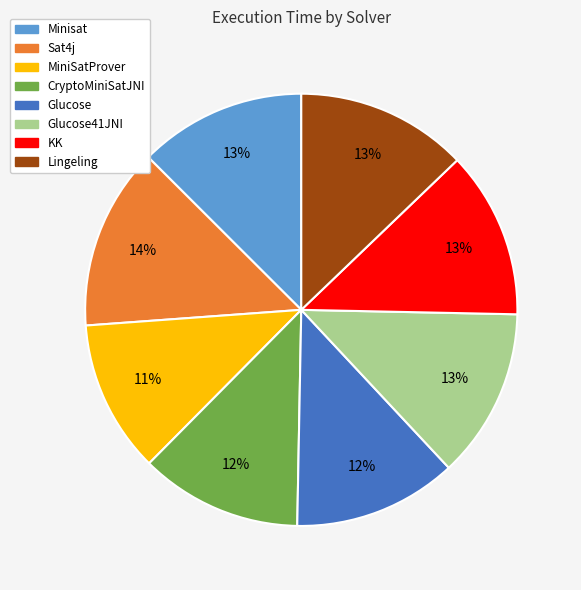

Is there any slice that represents more than half of the pie?

No